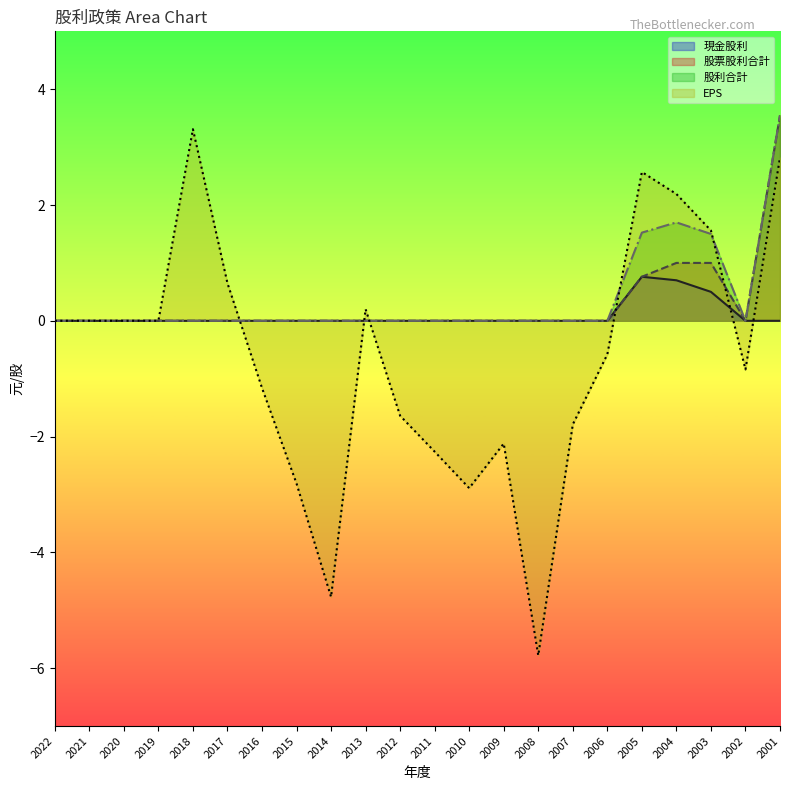

What is the minimum value shown in the chart?

-5.8